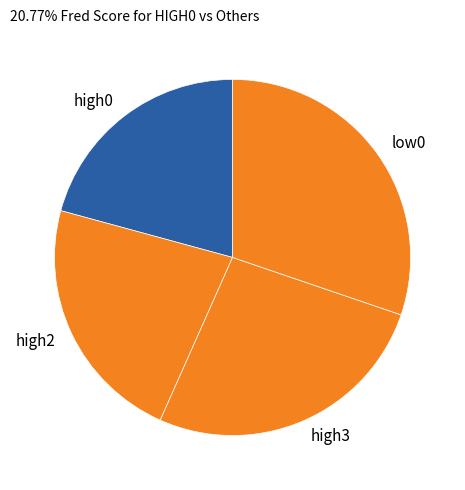

What is the smallest slice in the pie chart?

high0